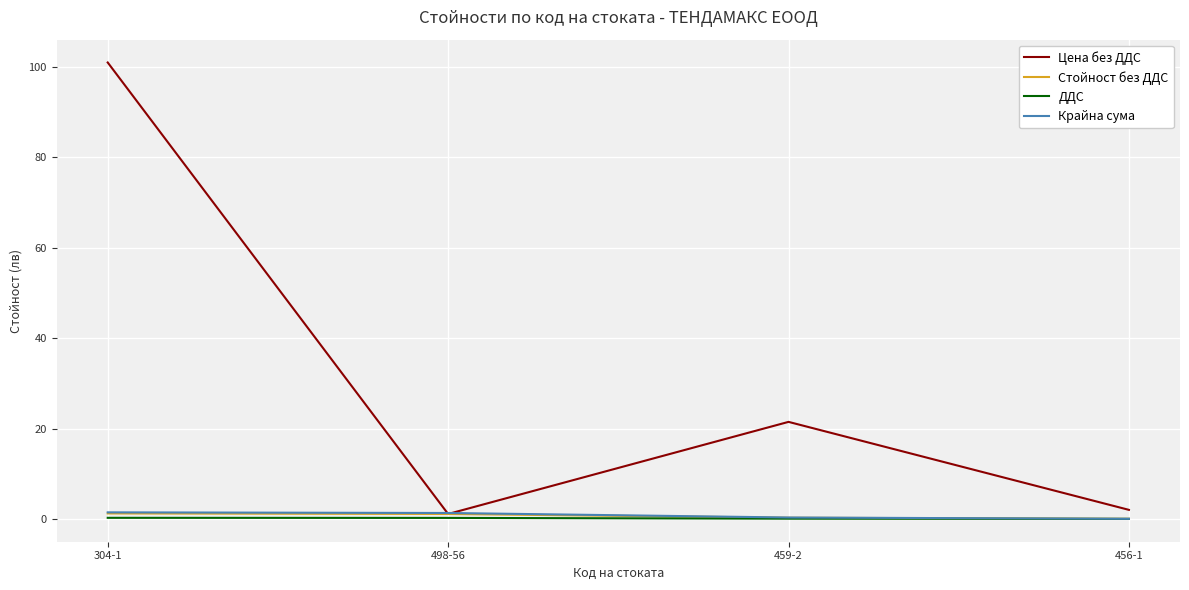

At which category does the chart reach its peak across all series?

304-1